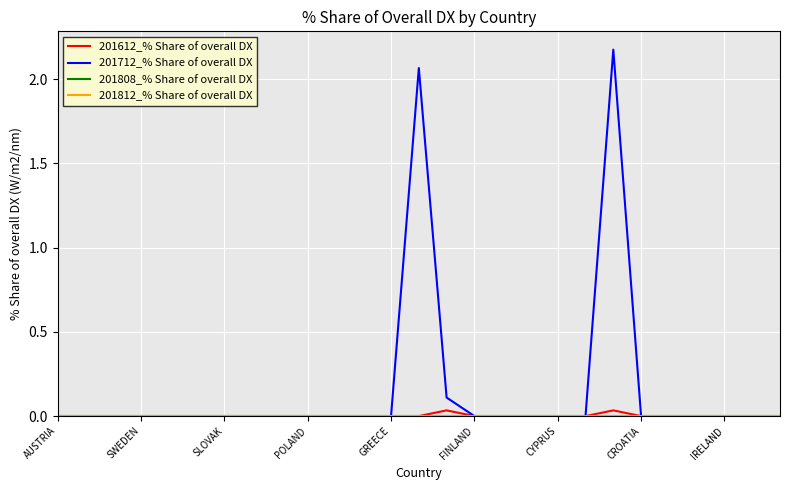

Which category has the highest value in the 201808_% Share of overall DX series?

AUSTRIA